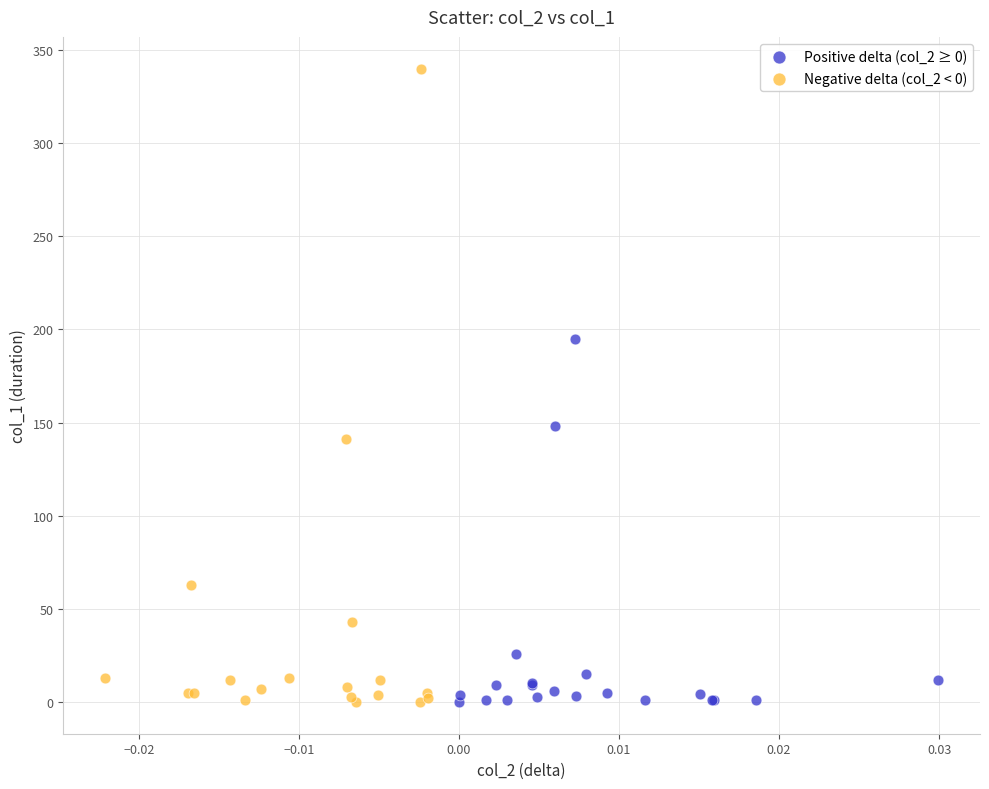

Which series contains the highest Y value?

Negative delta (col_2 < 0)